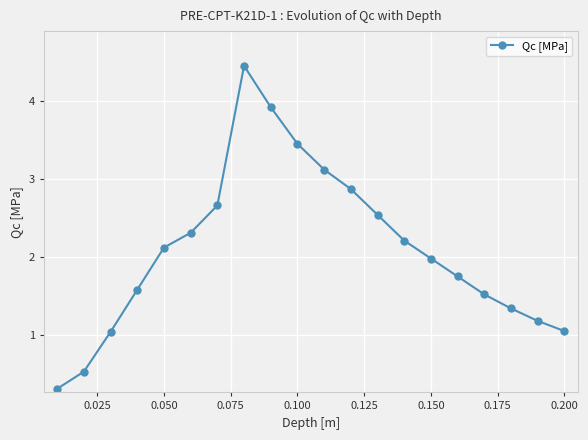

How many lines are shown in the chart?

1